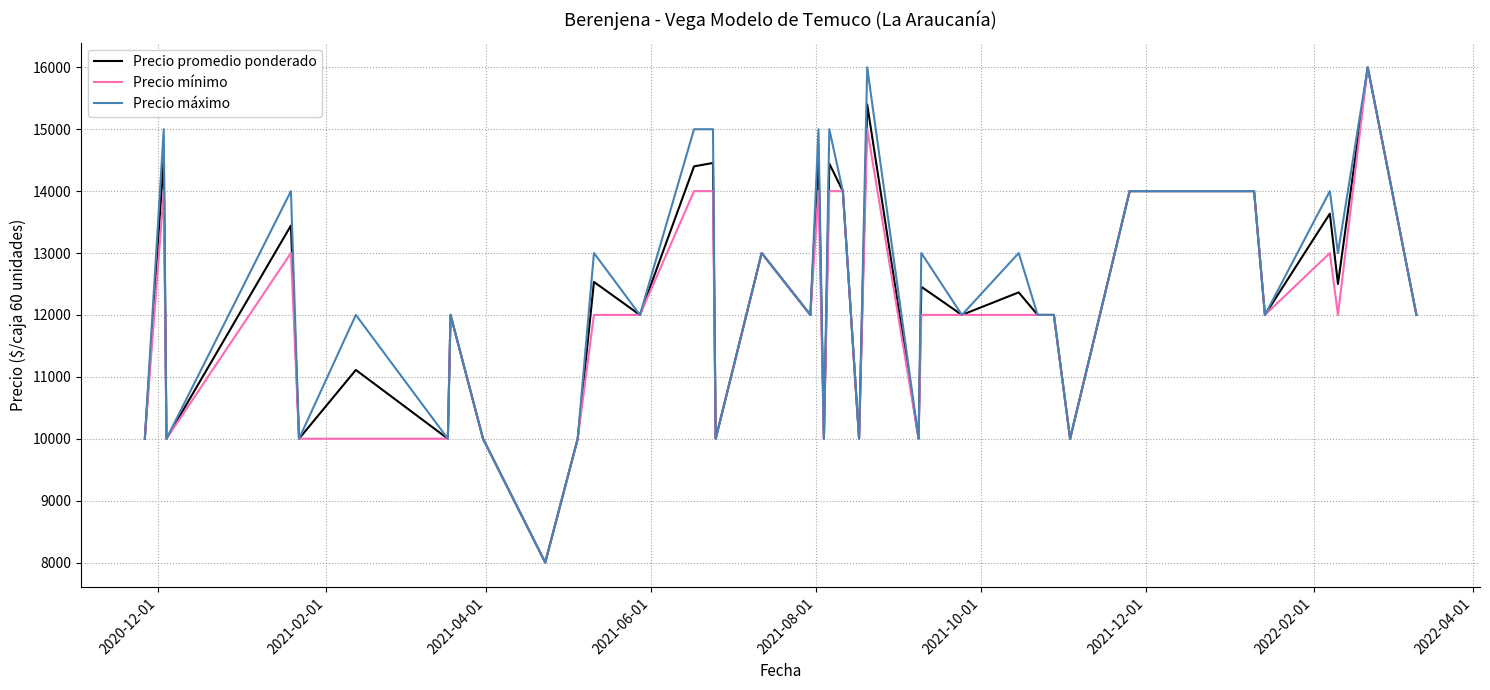

What is the minimum value shown in the chart?

8000